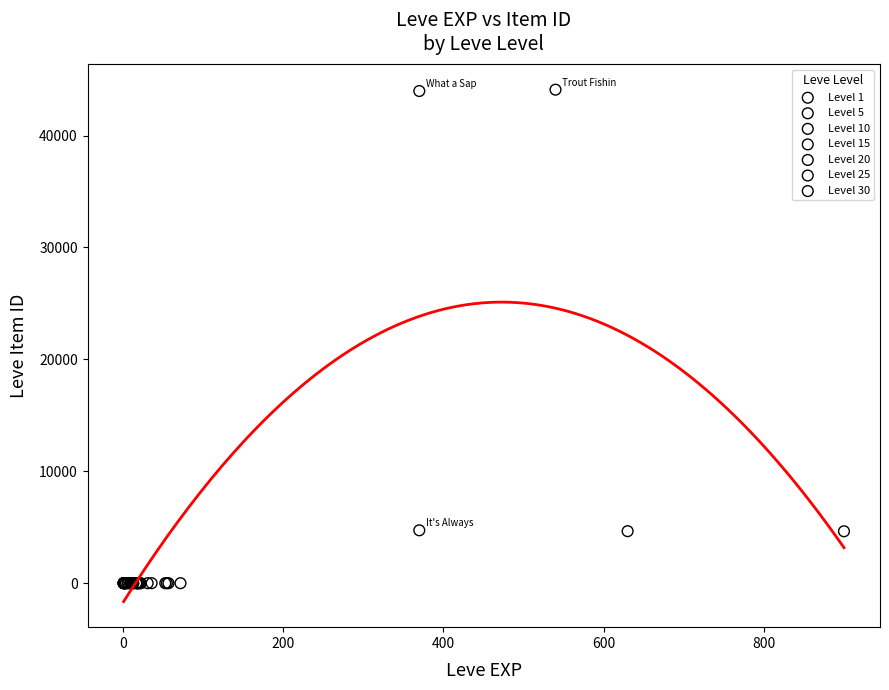

Which series contains the highest Y value?

Level 1